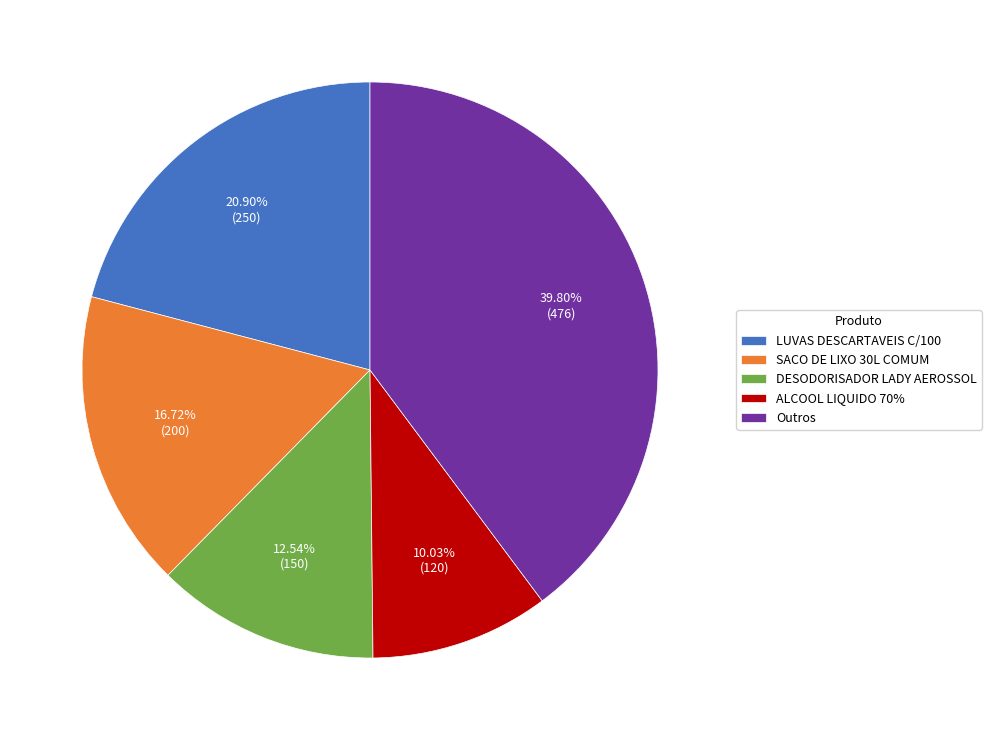

To the nearest percent, what is the average slice percentage?

20%